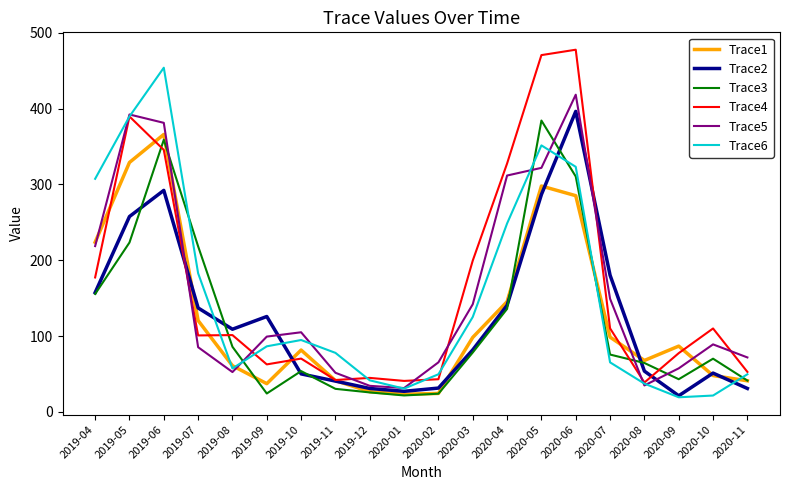

What is the difference between the maximum and minimum values in the Trace5 series?

386.9